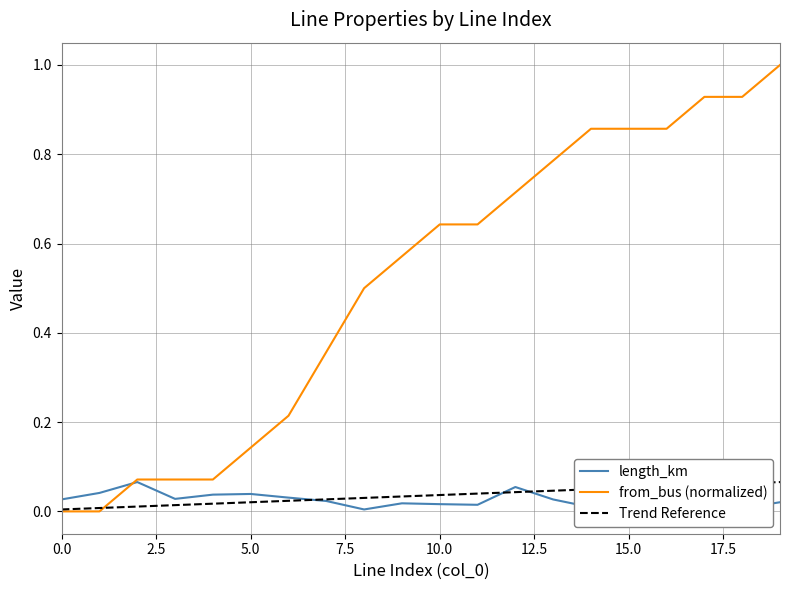

At which category is the sum across all series the highest?

19